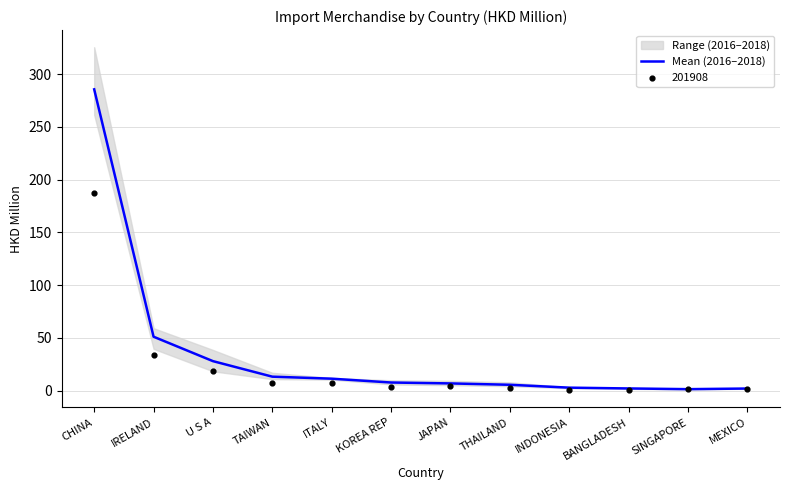

What is the change in value from CHINA to IRELAND?

-234.4